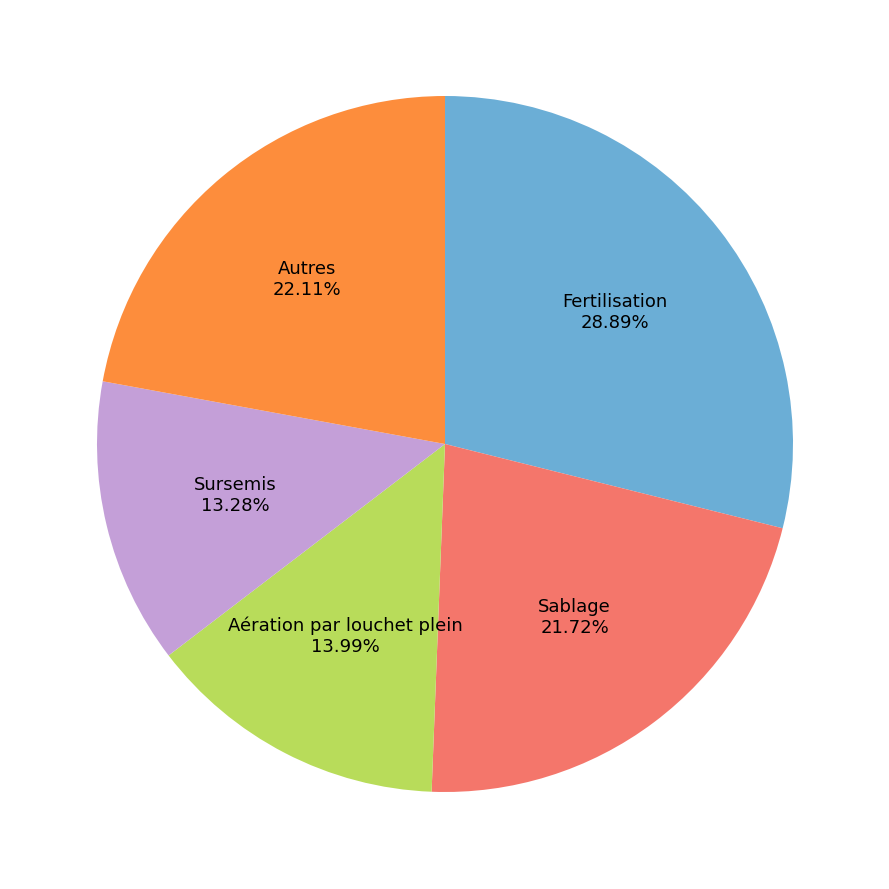

Does any single category account for the majority?

No